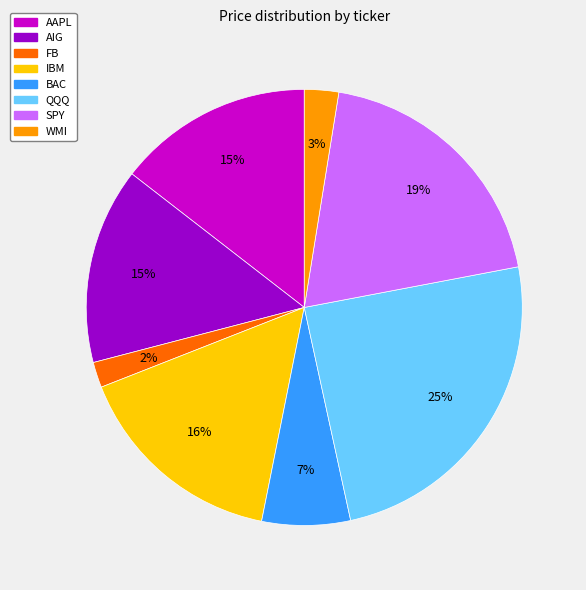

What is the smallest slice in the pie chart?

FB